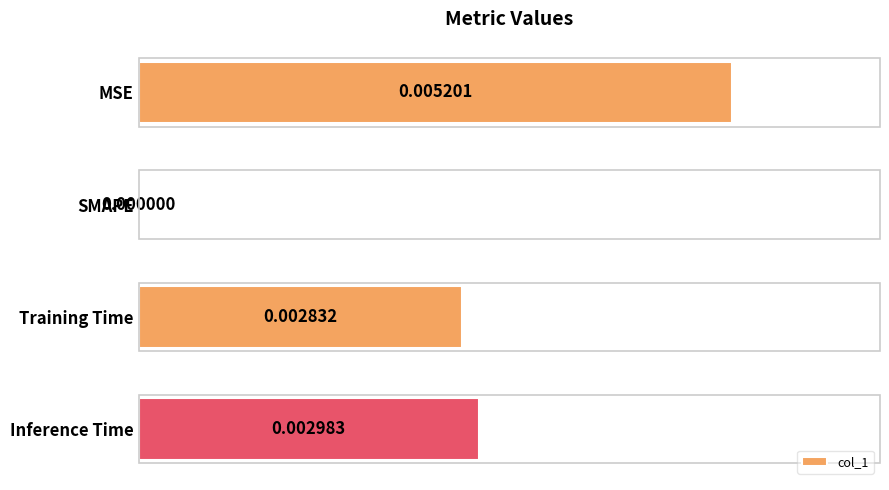

How many positive values are there?

3